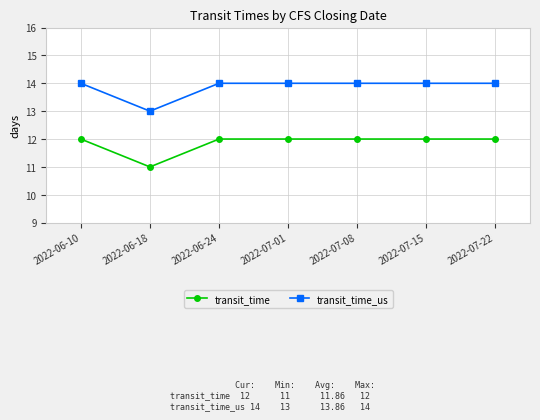

True or false: transit_time_us and transit_time cross at least once.

False